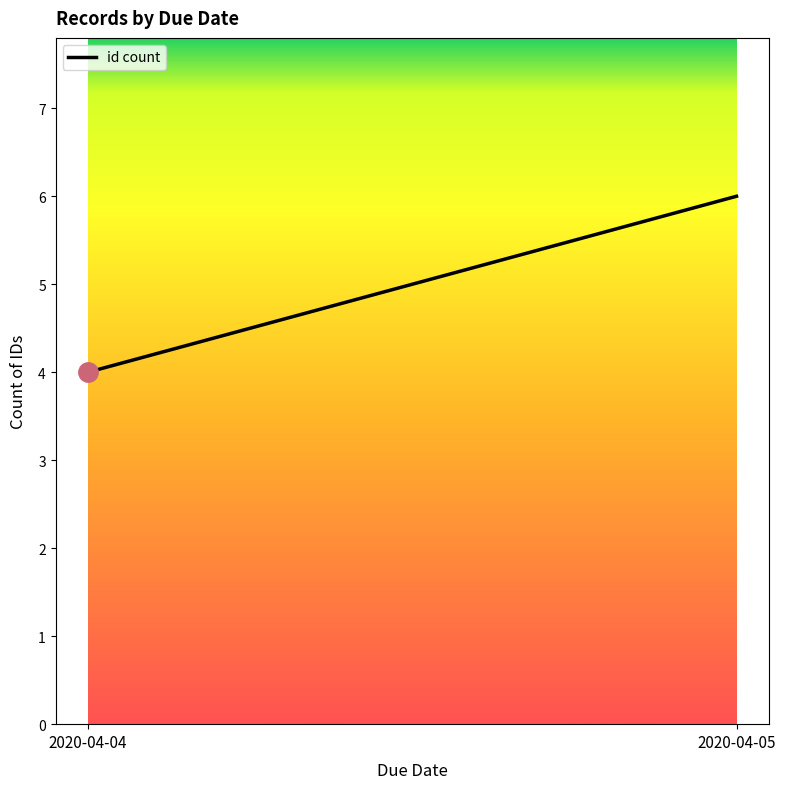

Between 2020-04-05 and 2020-04-04, which is larger?

2020-04-05